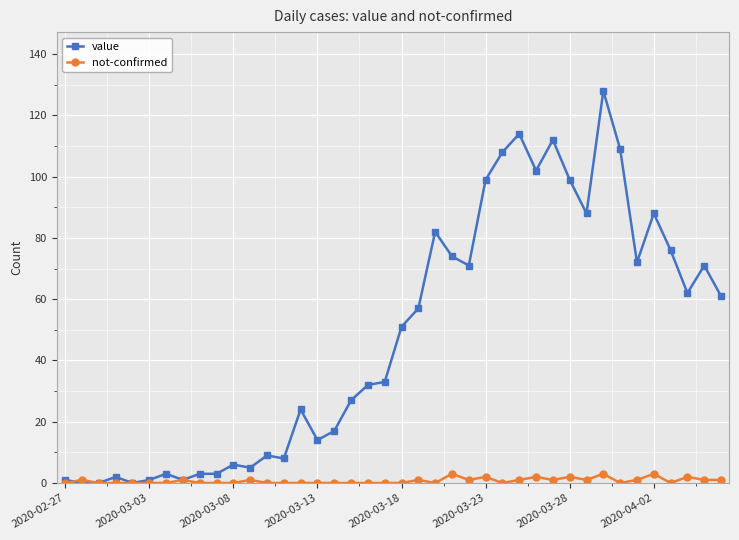

True or false: value has more than 2 interior local peaks.

True